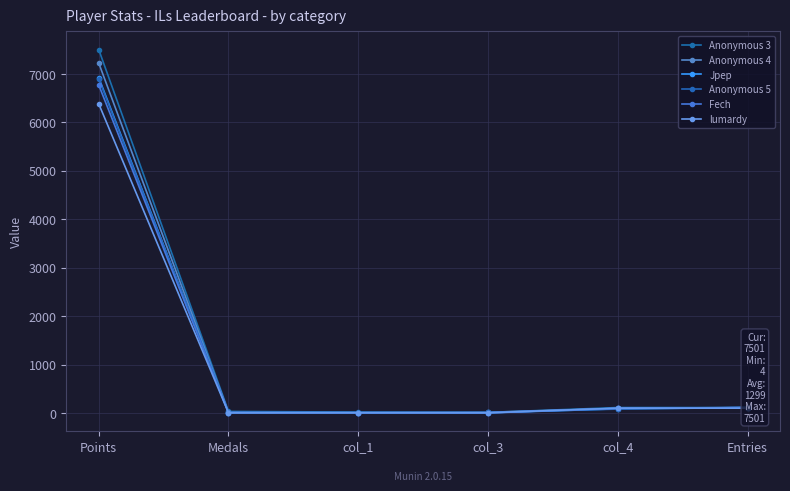

What is the label of the 5th point from the right?

Medals